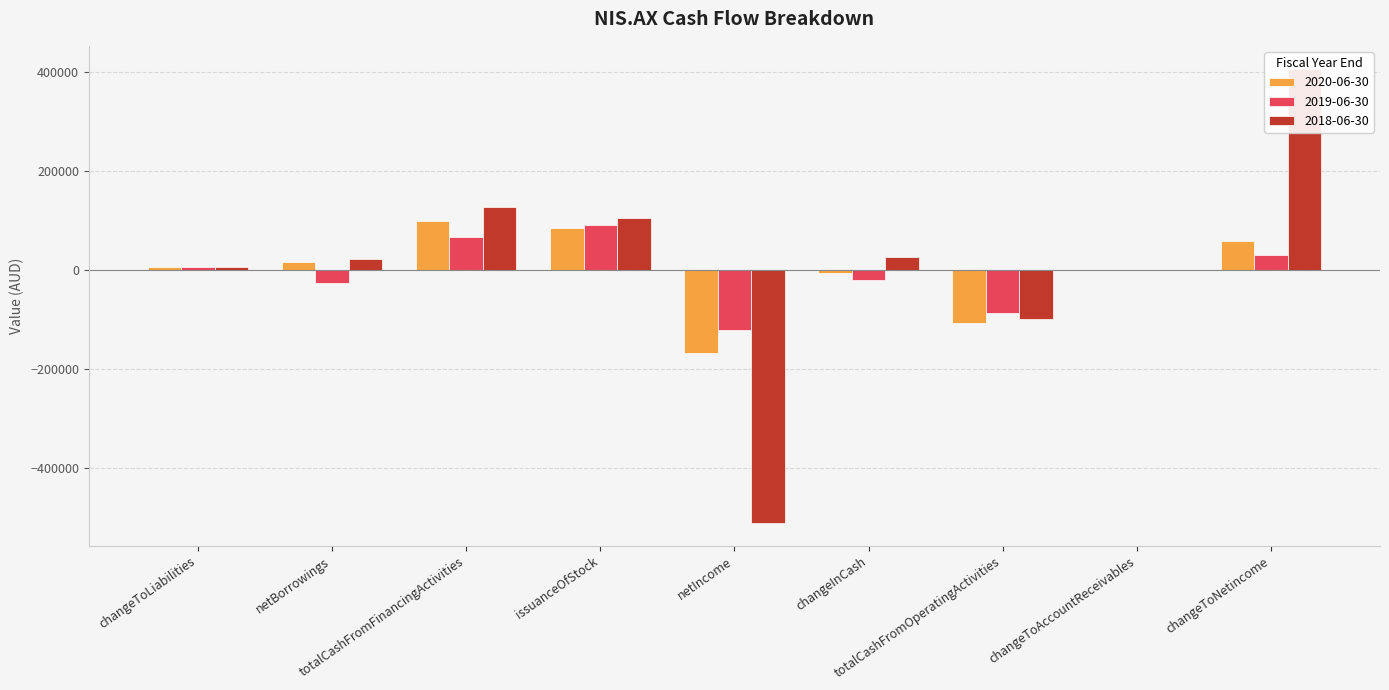

How many values in the 2019-06-30 series are below 446?

4